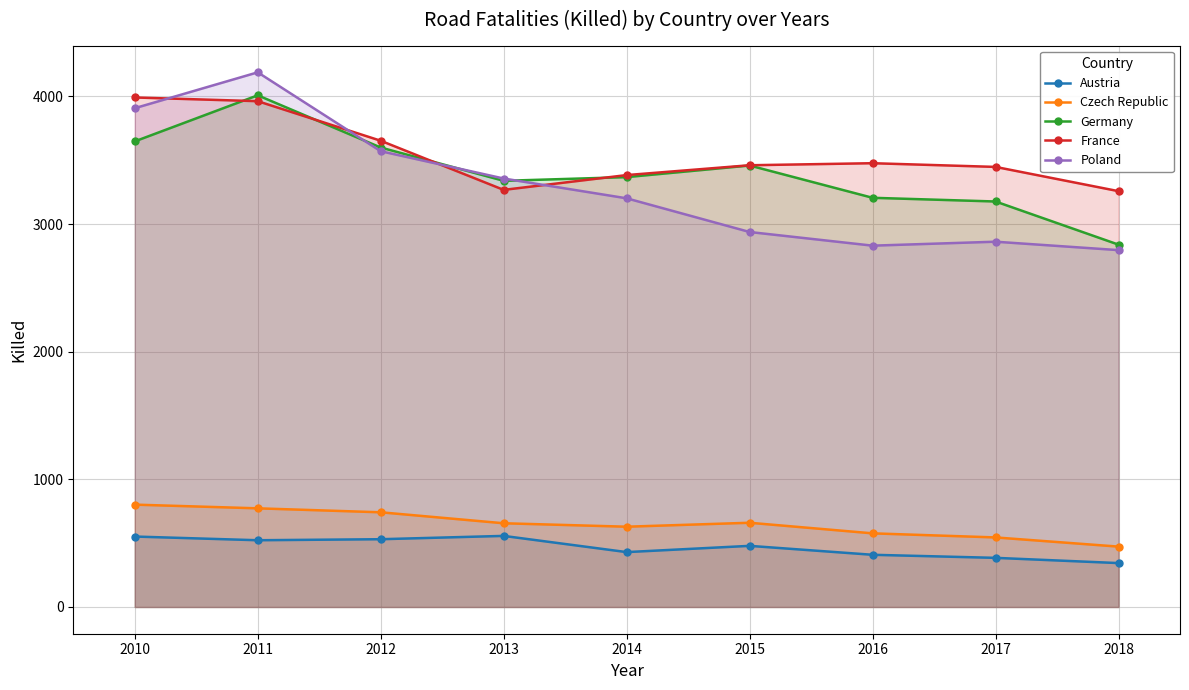

At which label does Austria first exceed 479?

2010